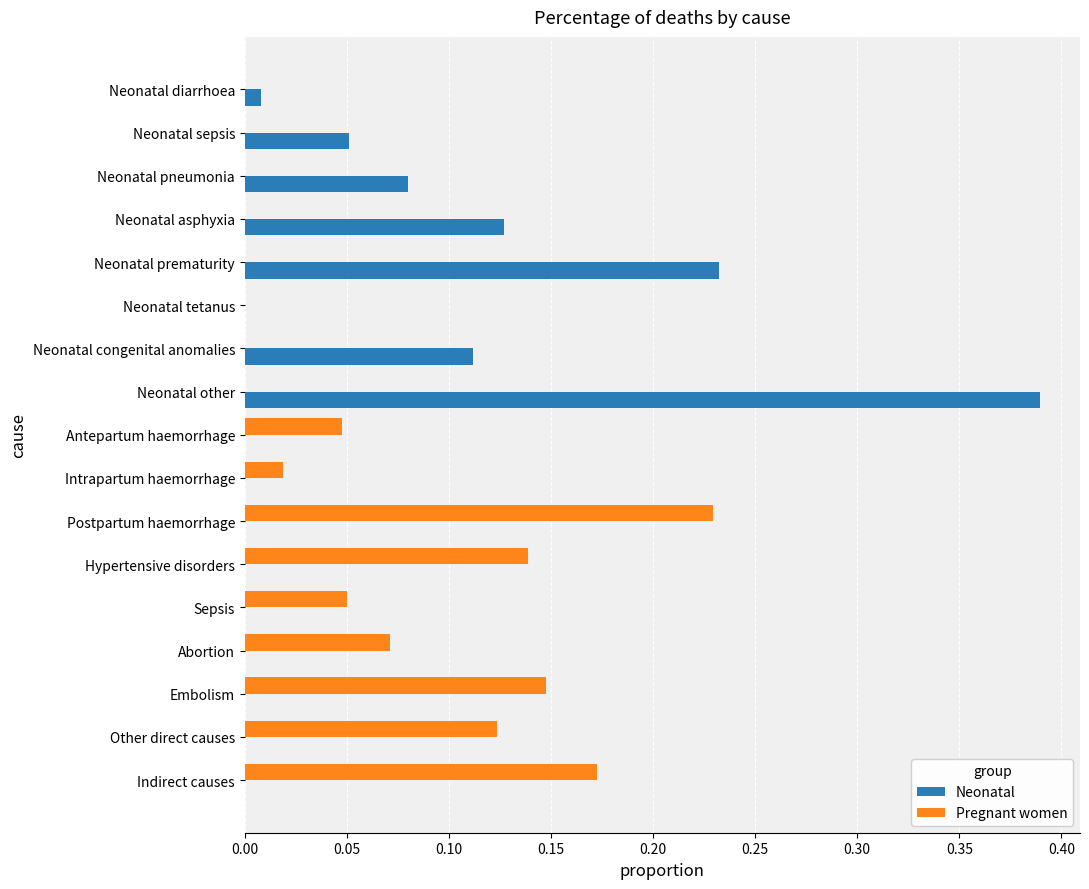

Which label corresponds to the largest value in the chart?

Neonatal other